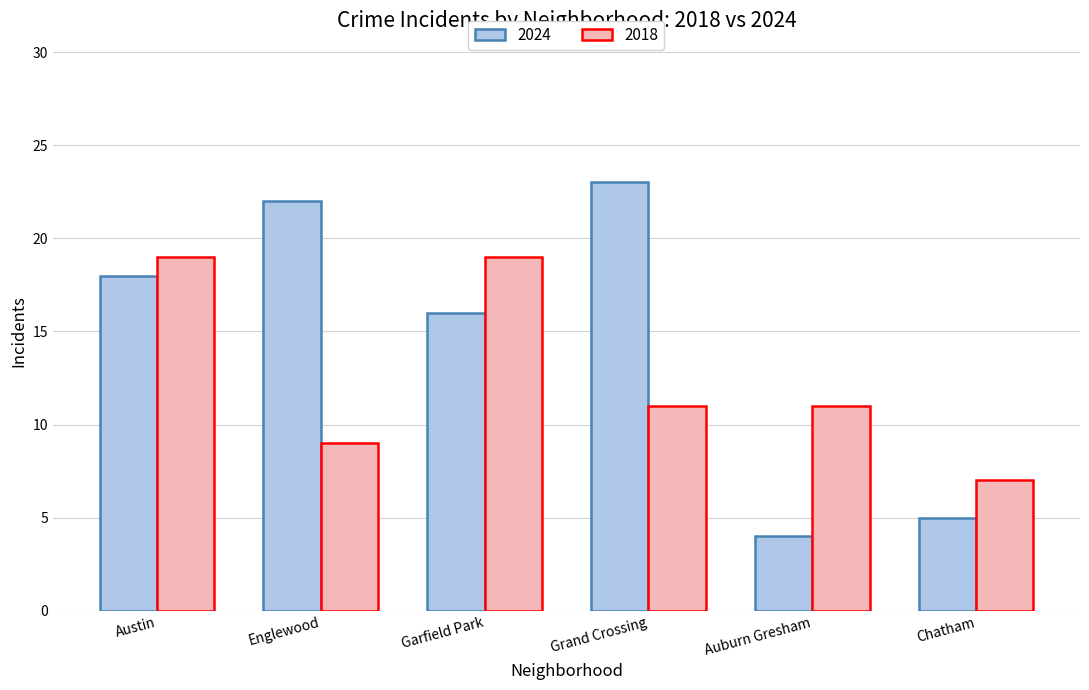

Are the bars grouped side by side (vs. stacked)?

Yes